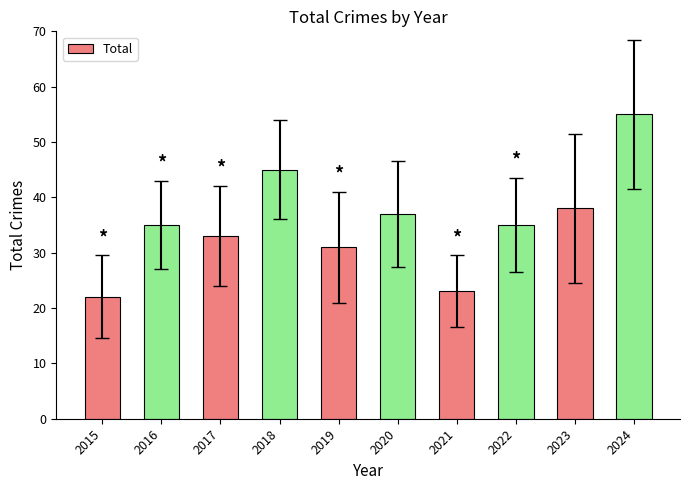

Reading right to left, list all the values displayed in this chart.

55	38	35	23	37	31	45	33	35	22